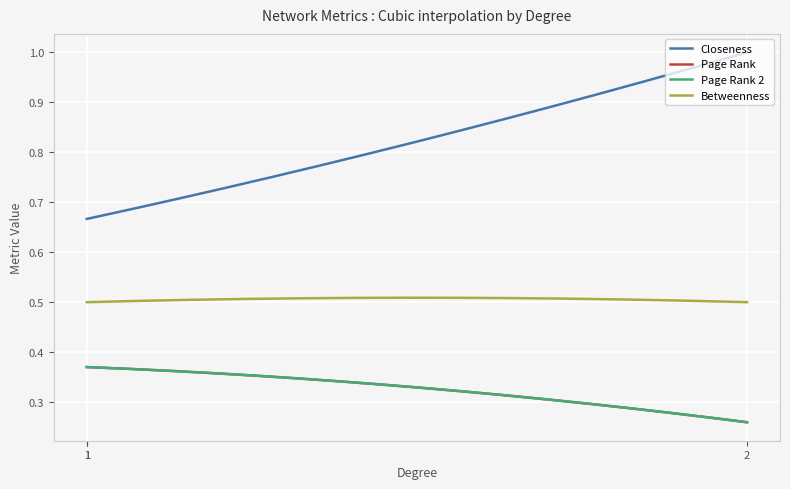

Does the chart have visible grid lines?

Yes